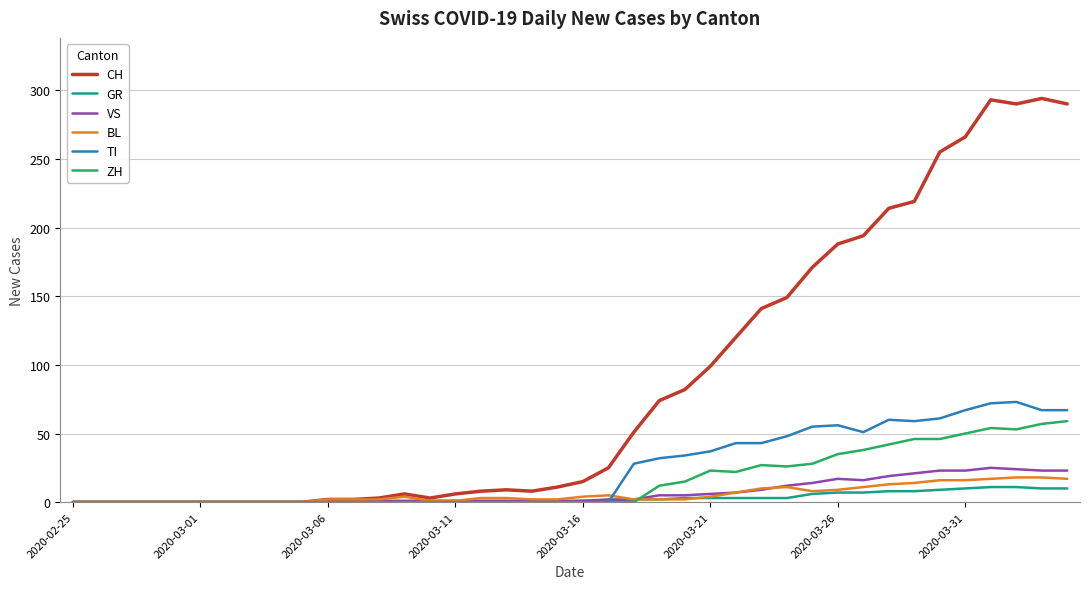

How many lines are shown in the chart?

6